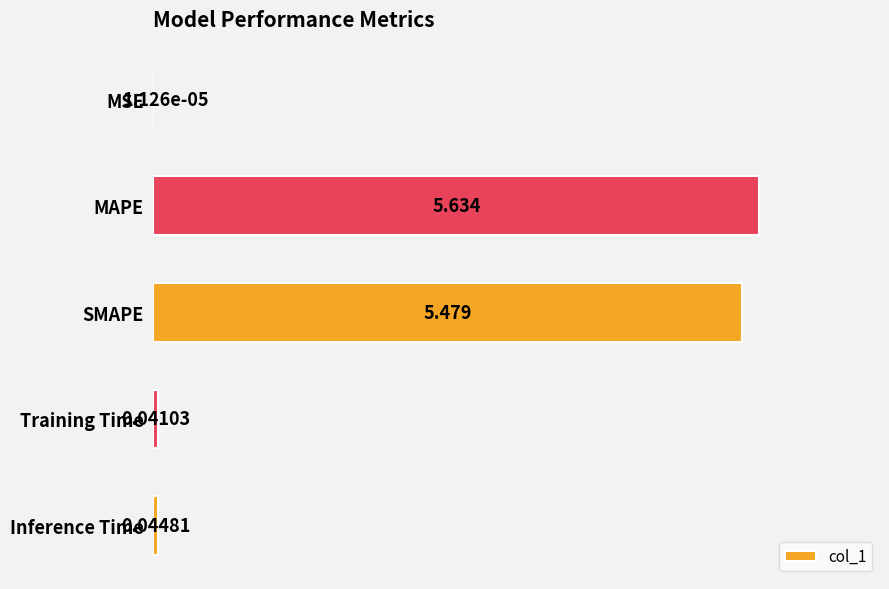

Between Training Time and MSE, which is larger?

Training Time